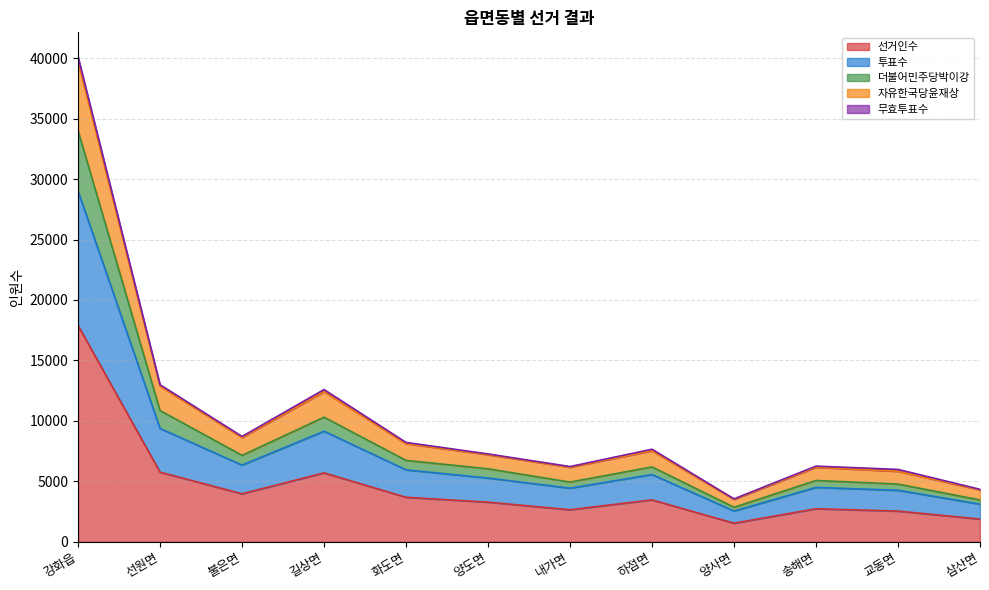

What is the minimum value for 선거인수?

1536